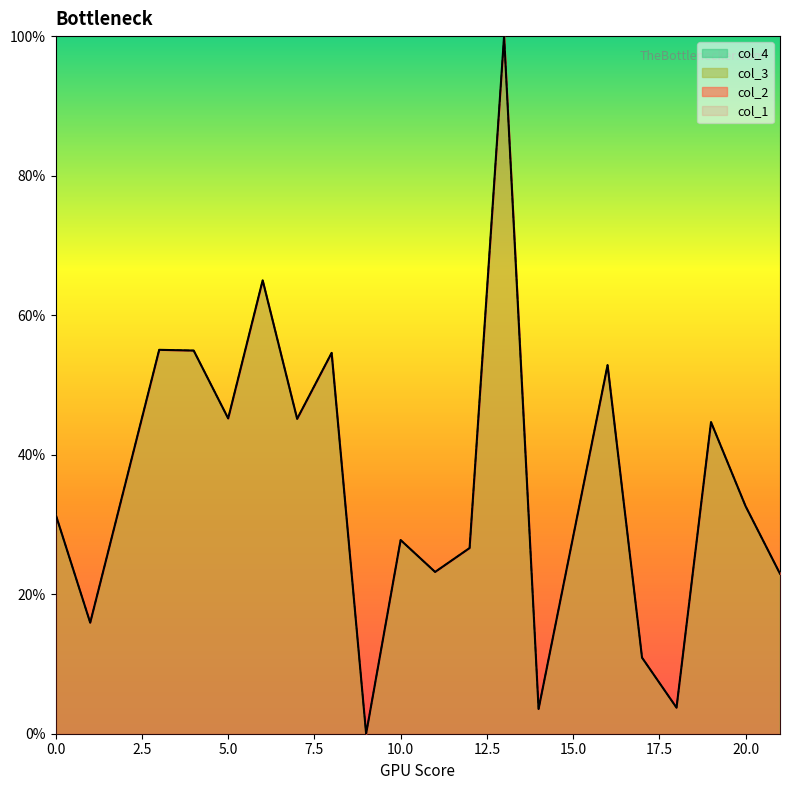

True or false: col_1 and col_2 intersect in this chart.

False